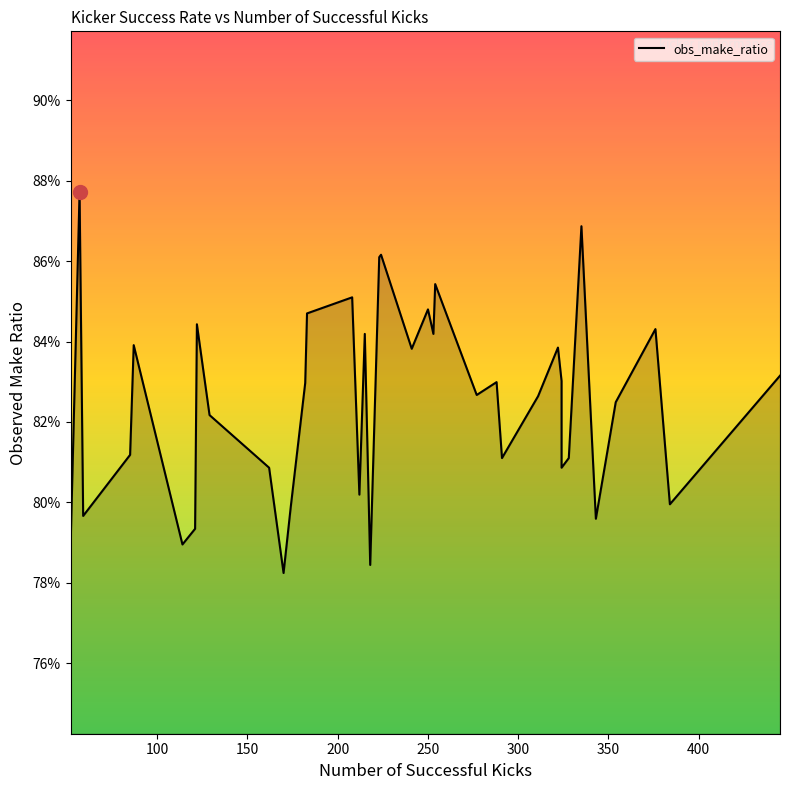

What is the smallest value displayed?

0.8